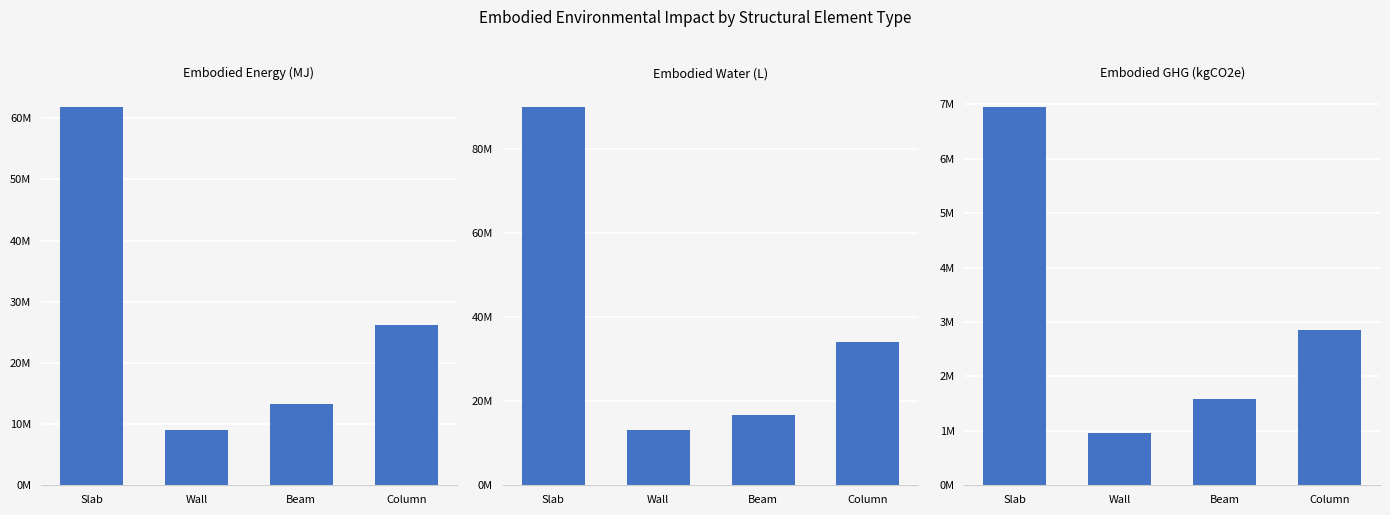

What are all the series names shown in the legend?

Embodied_Energy_(MJ), Embodied_Water_(L), Embodied_GHG_(kgCO2e)